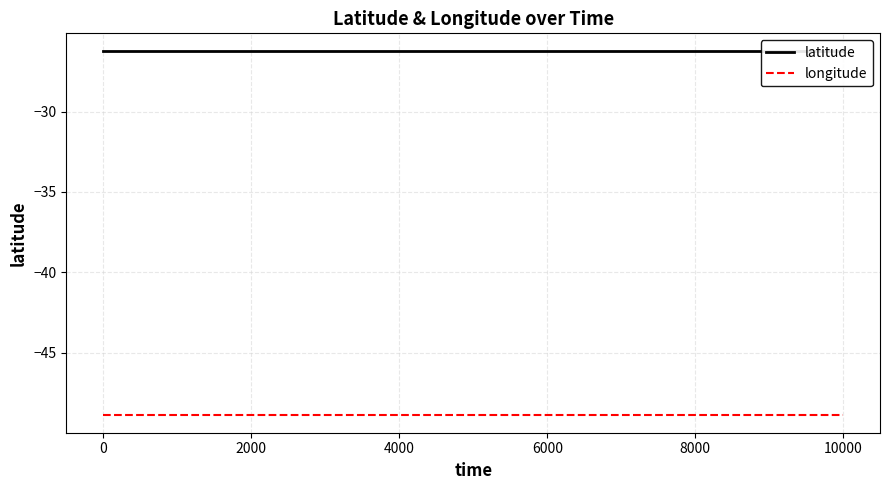

Which series has the largest range (max minus min)?

latitude